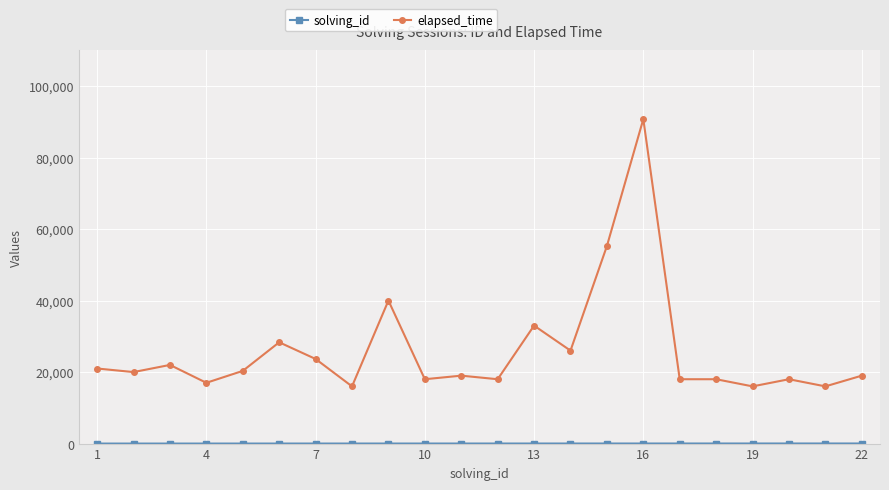

What is the difference between the second highest and second lowest values in the elapsed_time series?

39250